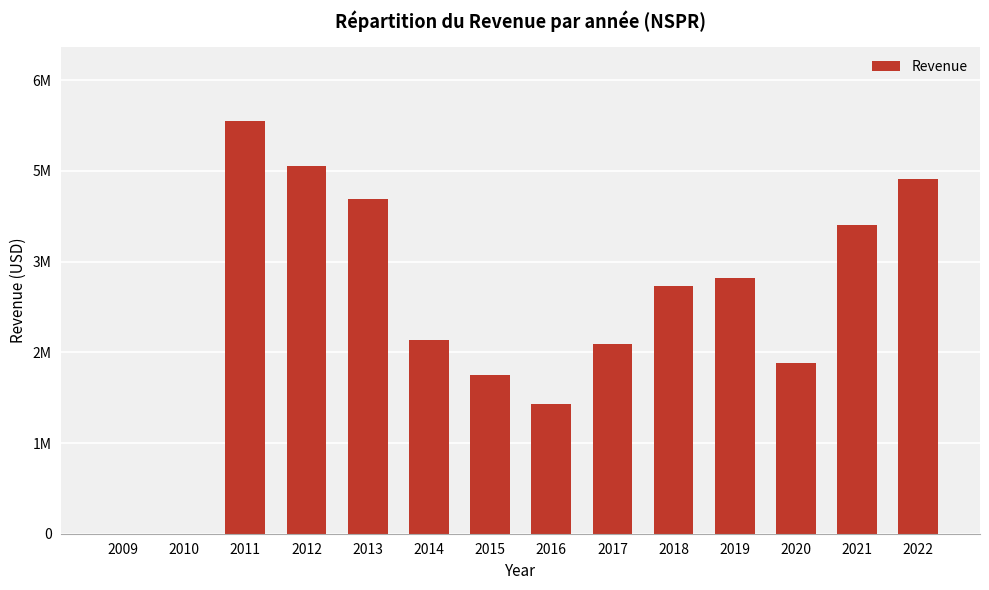

What is the value of the 12th bar from the left?

2485000